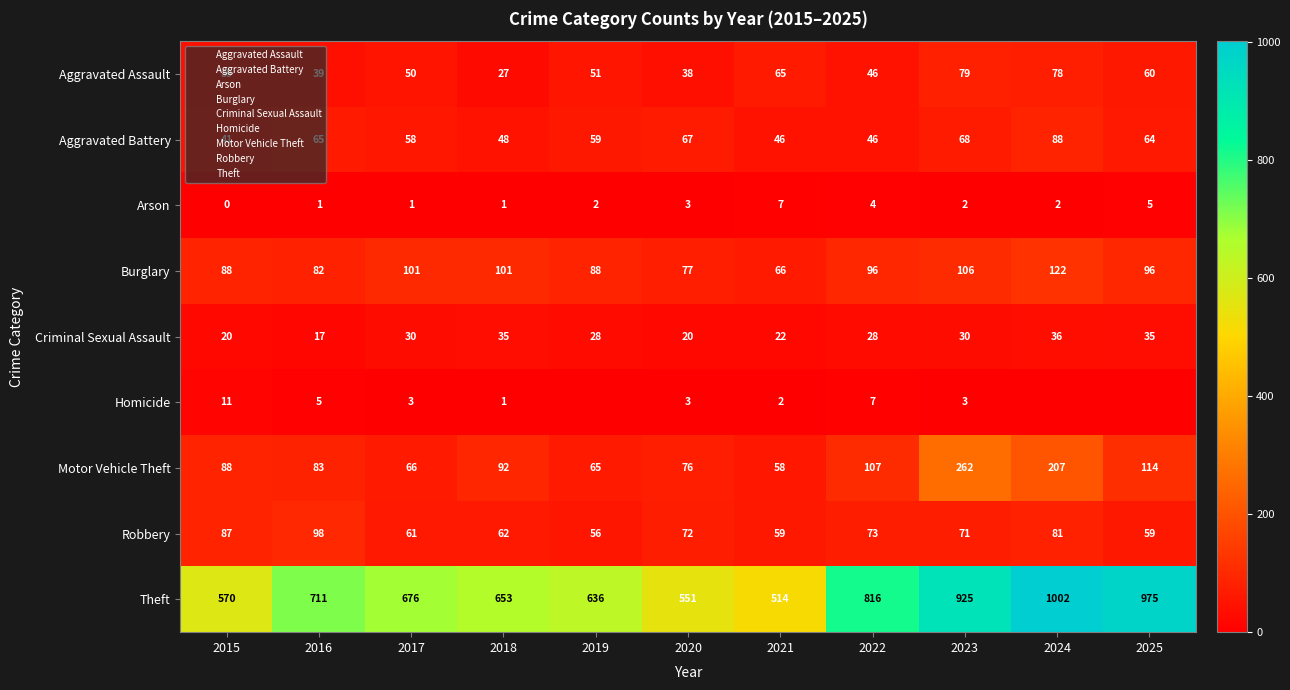

What is the average value of the Homicide series?

3